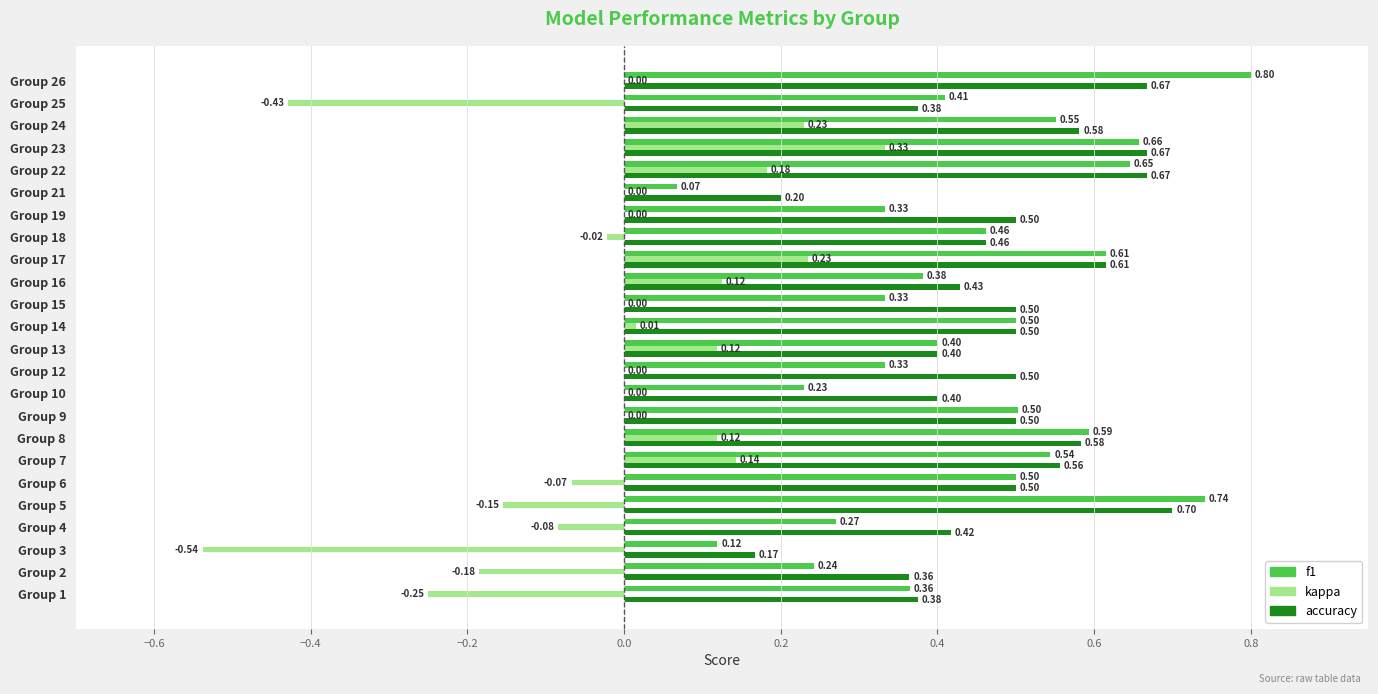

Is the value of f1 at Group 2 greater than the value of accuracy at Group 12?

No